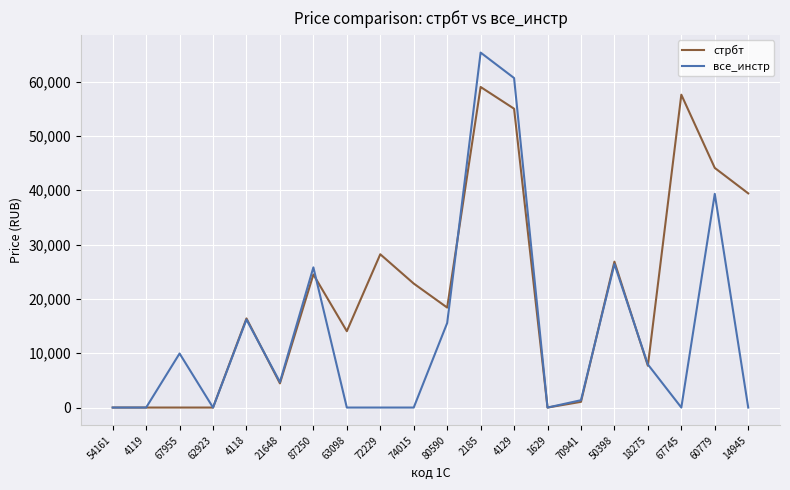

The стрбт series shows 55000 at 4129. True or false?

True